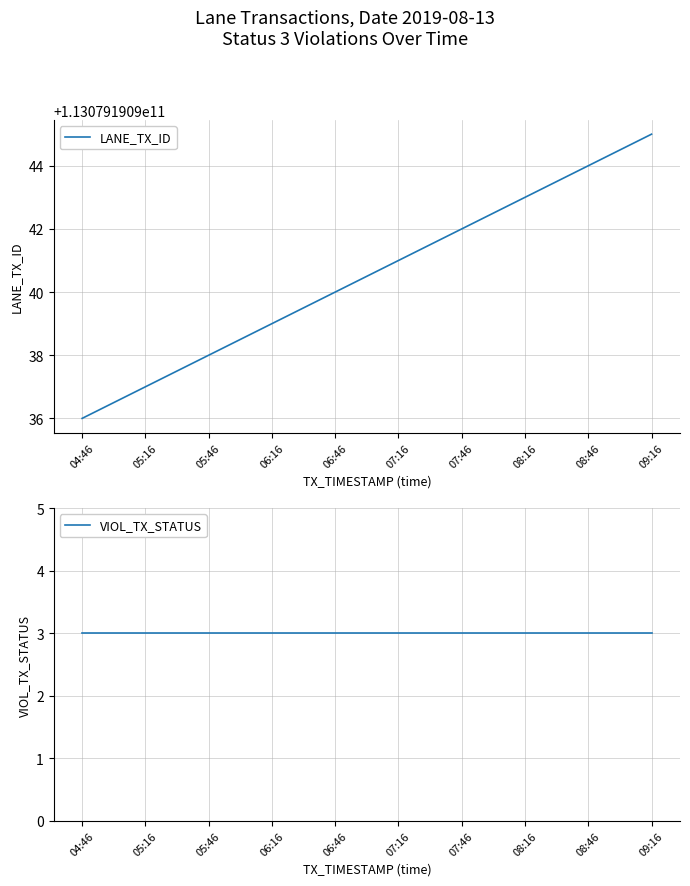

The VIOL_TX_STATUS series shows 5 at 04:46. True or false?

False